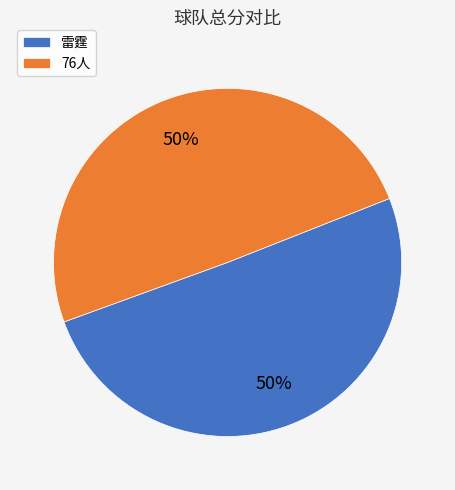

What is the ratio of the value at 76人 to the value at 雷霆?

1.0